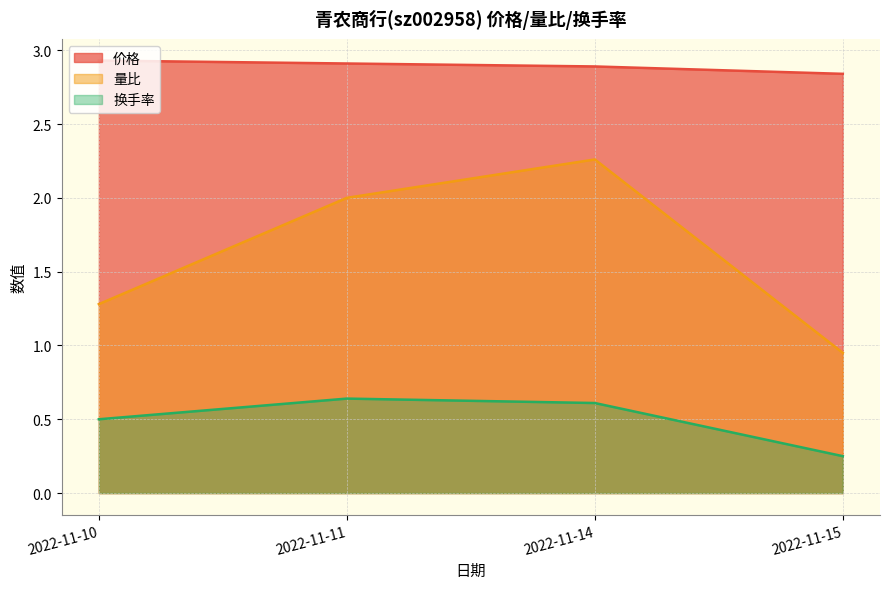

At which label is 量比 closest to 1?

2022-11-15